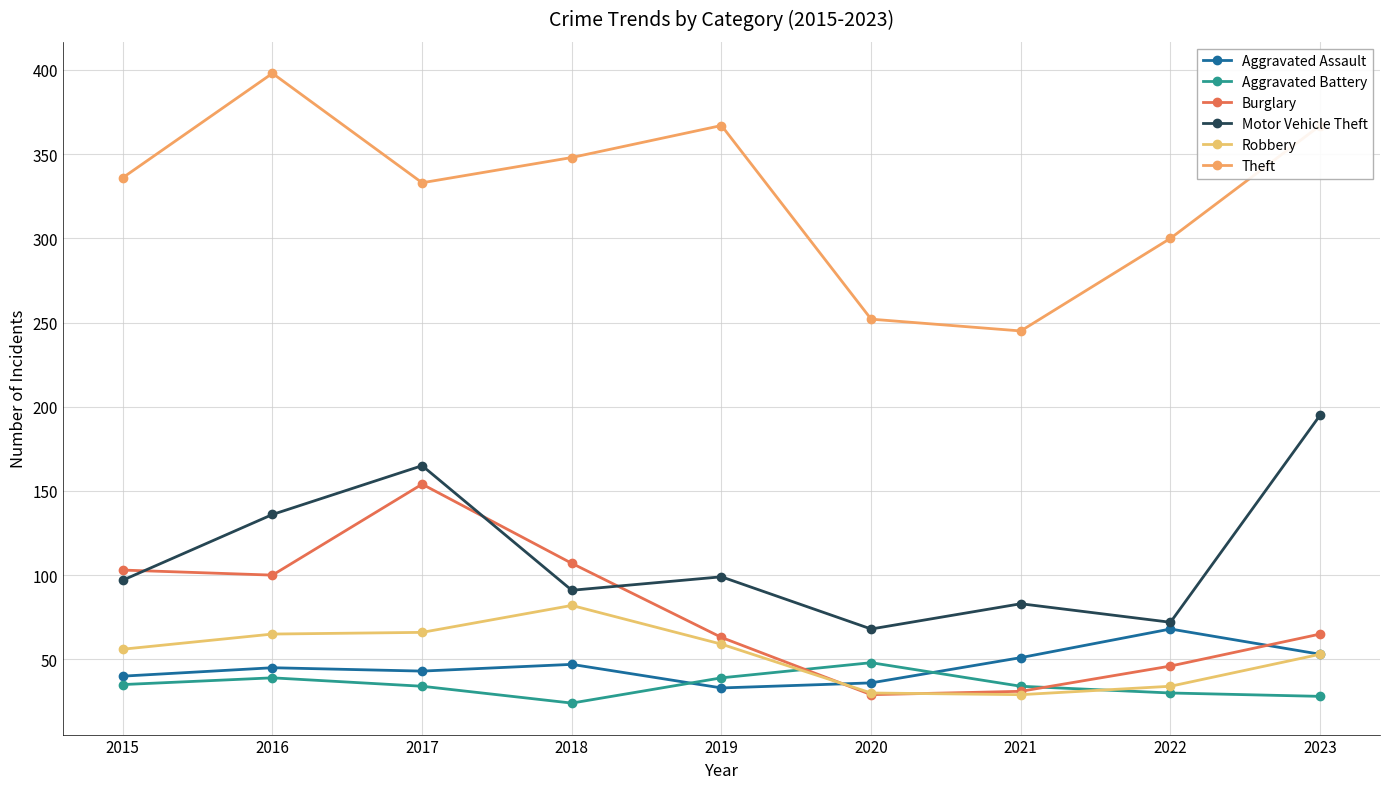

At how many categories does at least one series exceed 384?

1